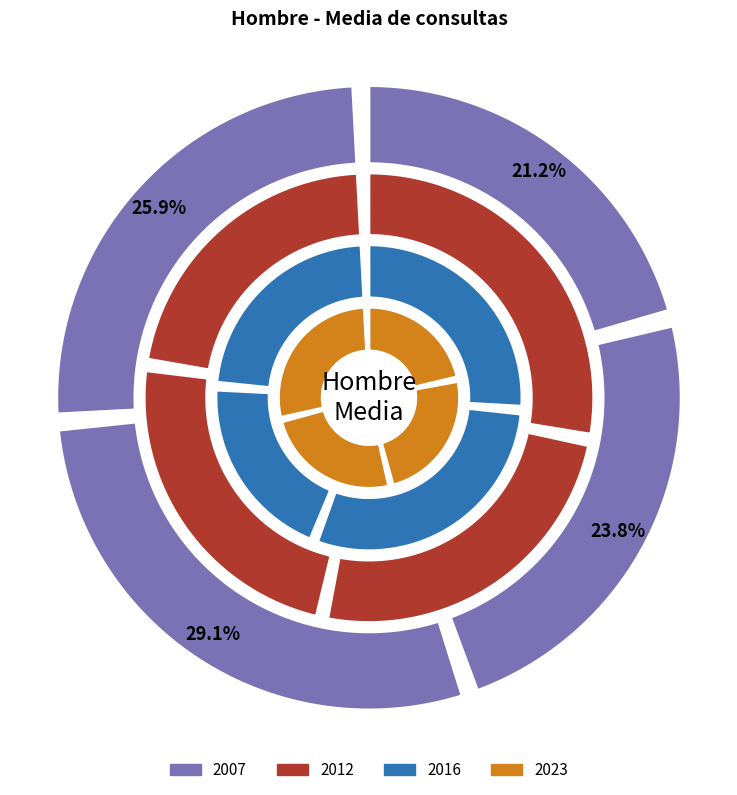

Is it true that Capitales is 8% of the pie?

False